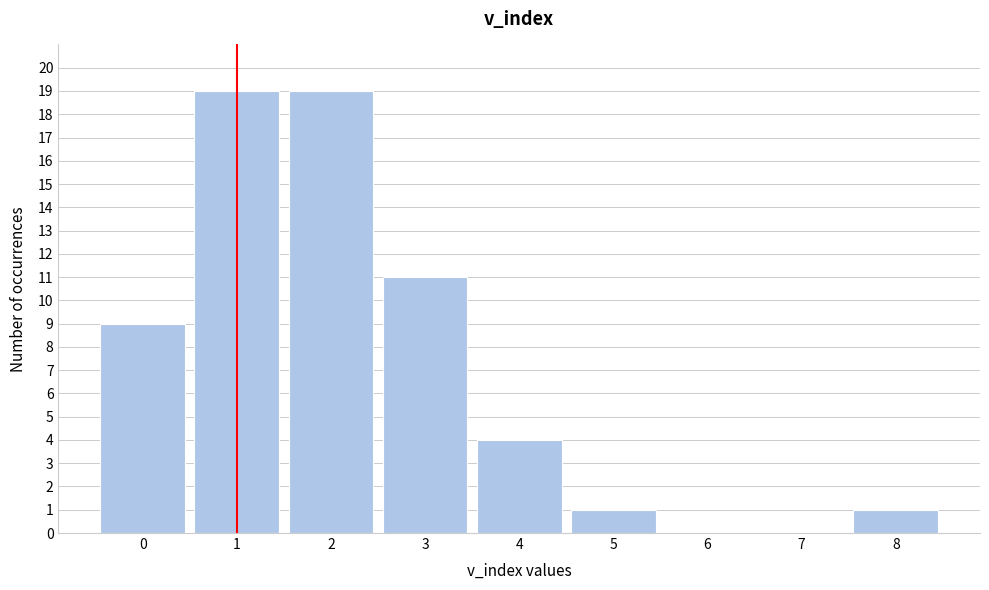

Reading left to right, extract all data points from this chart.

0=9	1=19	2=19	3=11	4=4	5=1	6=0	7=0	8=1